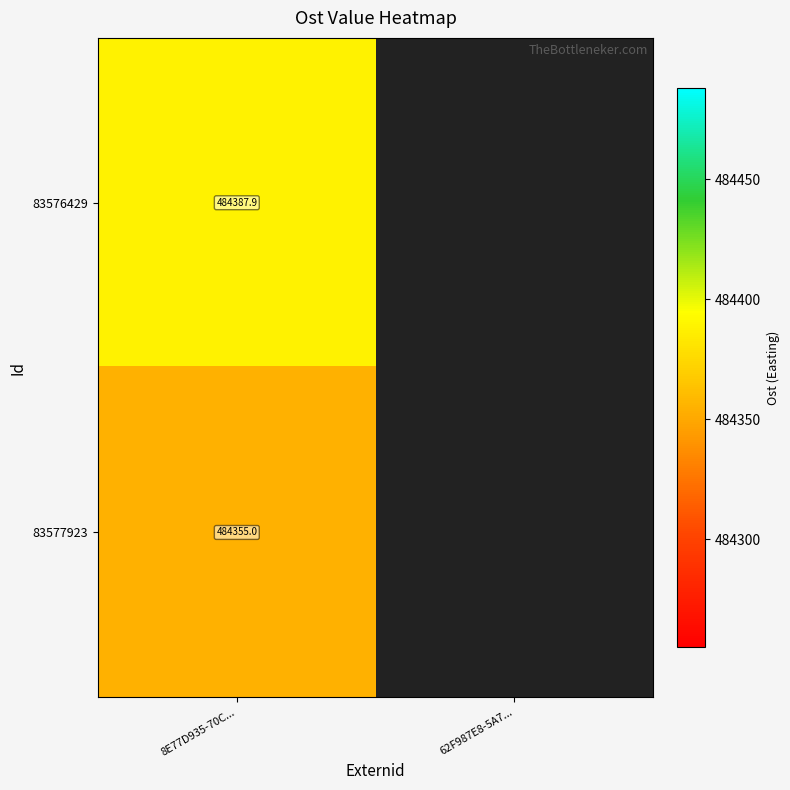

How many values in 83576429 are above zero?

1